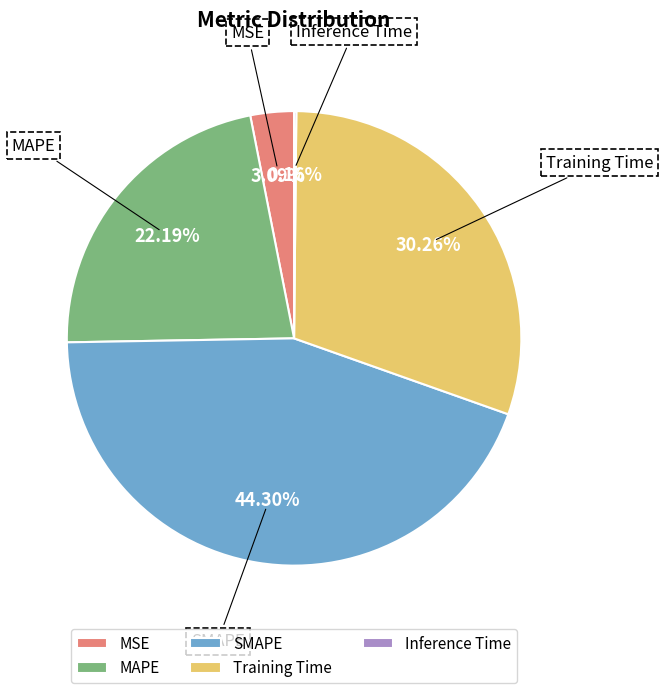

Combined, do Training Time and MAPE account for over 50%?

Yes